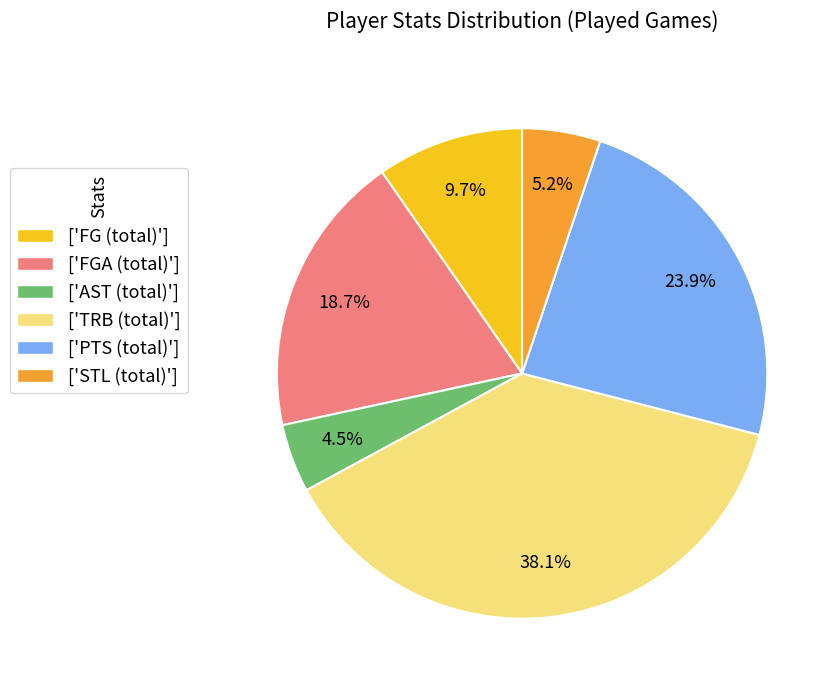

Rank the categories by value from lowest to highest.

['AST (total)'], ['STL (total)'], ['FG (total)'], ['FGA (total)'], ['PTS (total)'], ['TRB (total)']